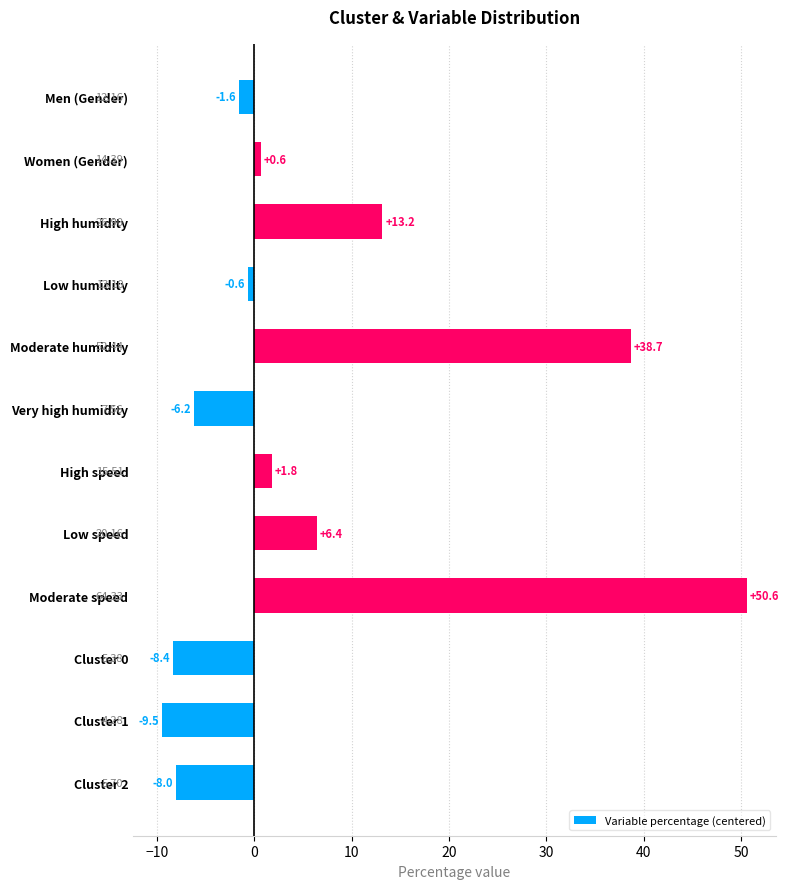

Between High speed and Very high humidity, which is larger?

High speed